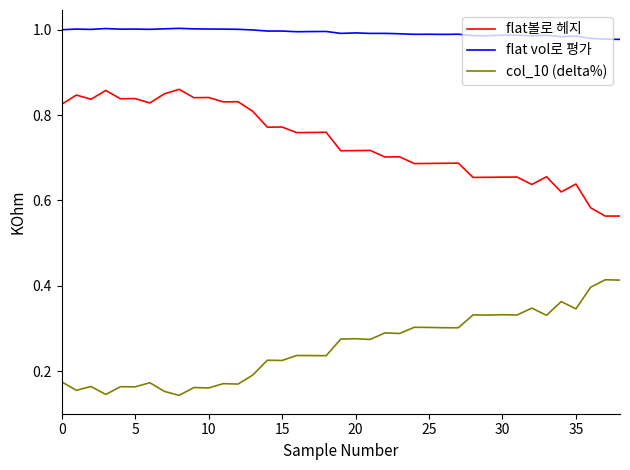

What is the sum of all flat vol로 평가 values?

38.7